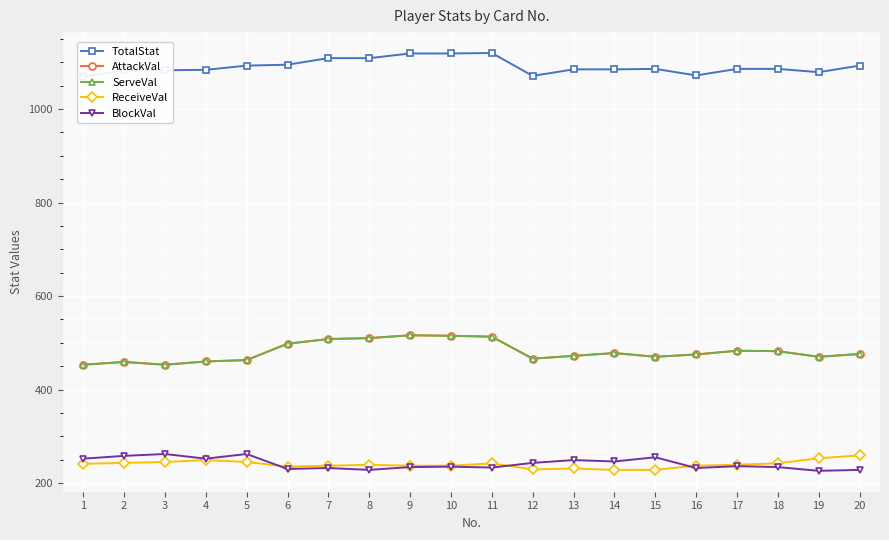

What are all the series names shown in the legend?

TotalStat, AttackVal, ServeVal, ReceiveVal, BlockVal